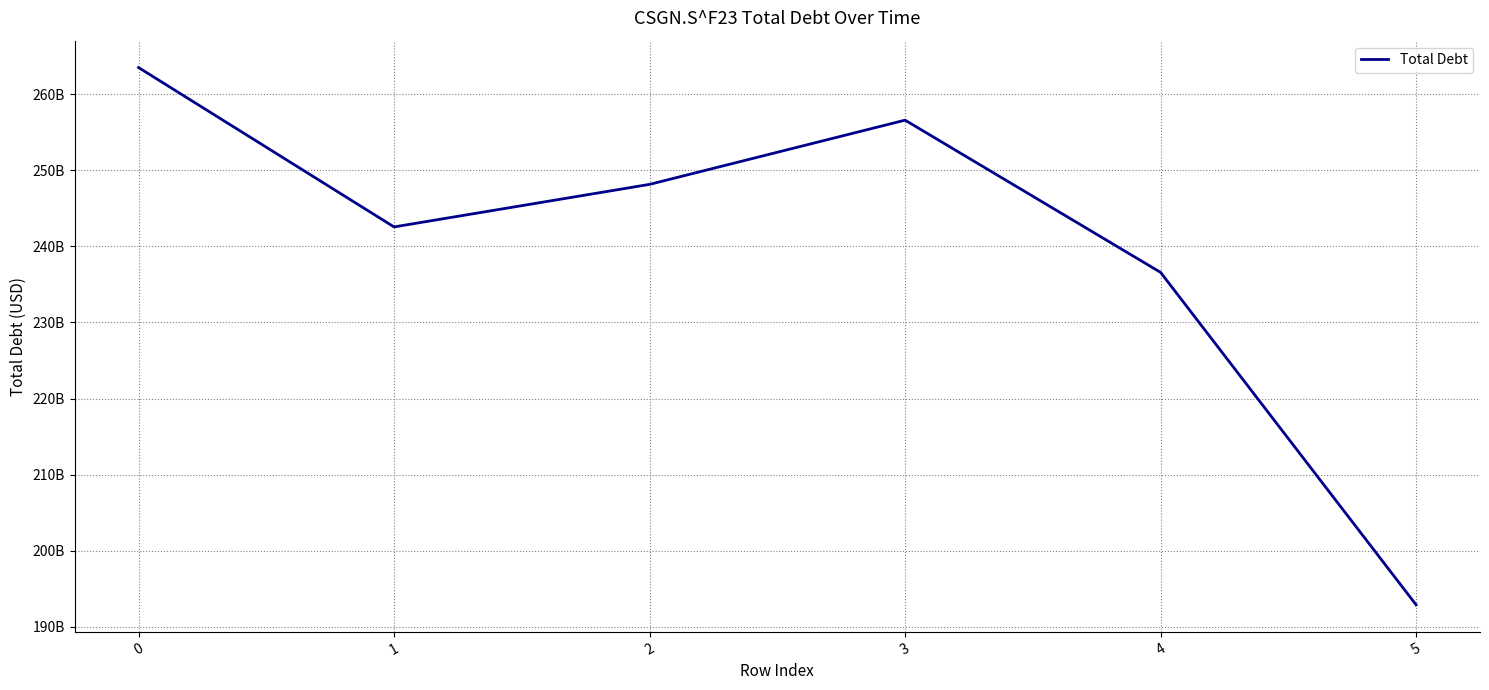

Reading left to right, list all the values displayed in this chart.

0=263491000000	1=242553000000	2=248142000000	3=256579000000	4=236580000000	5=192907000000